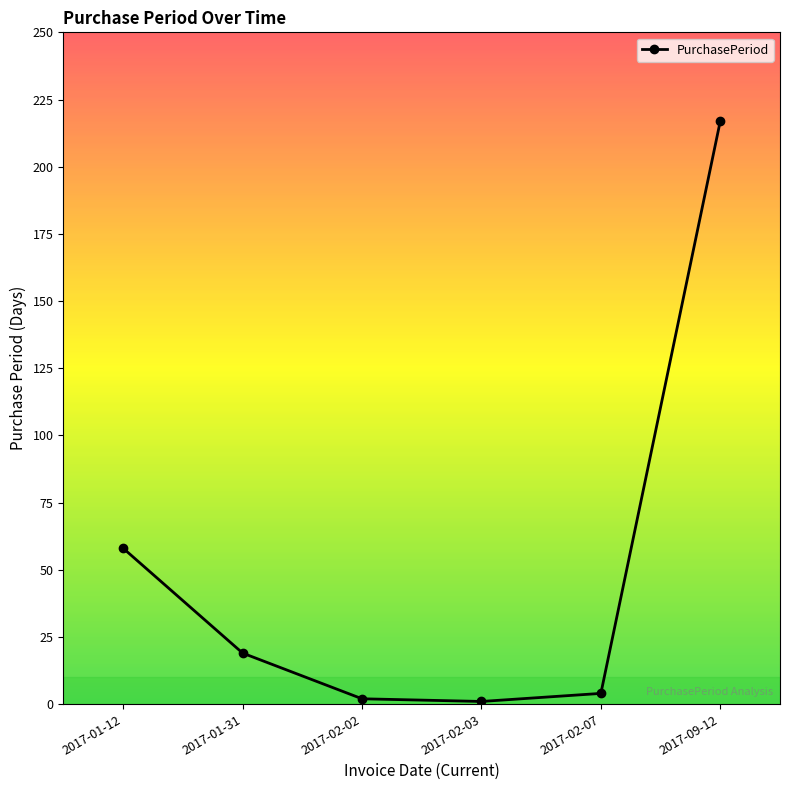

What is the label of the 6th point from the left?

2017-09-12